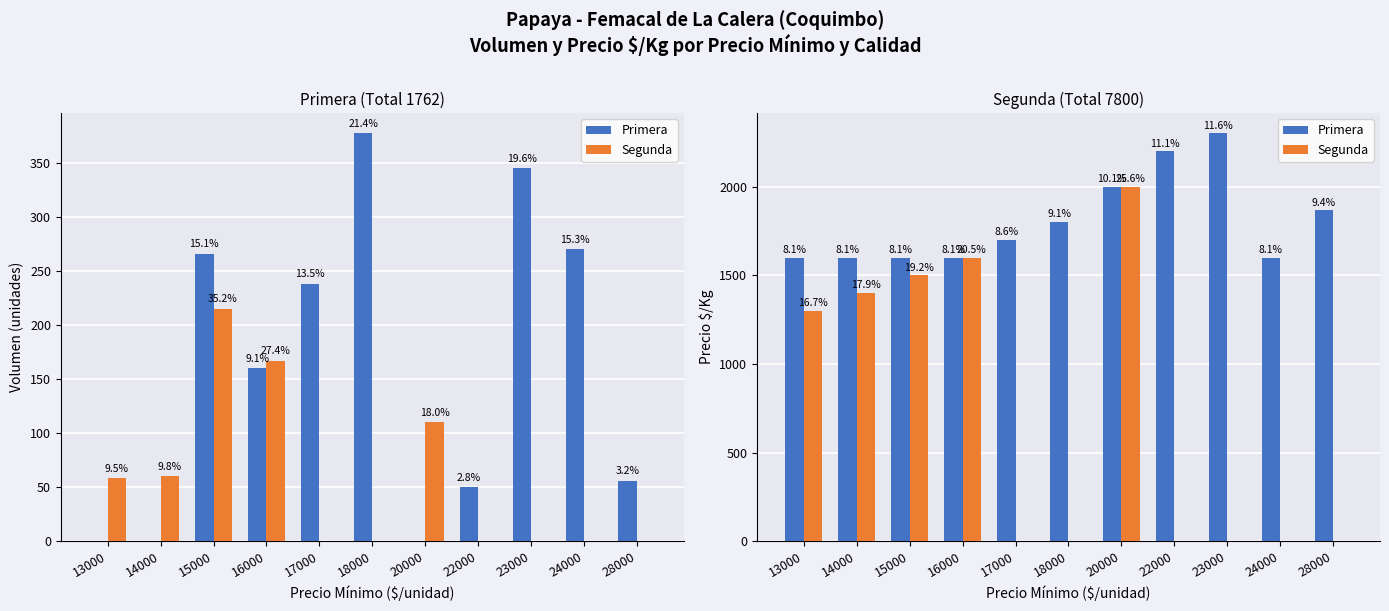

Reading left to right, list all the values displayed in this chart.

Primera: 1600	1600	1600	1600	1700	1800	2000	2200	2300	1600	1867
Segunda: 1300	1400	1500	1600	0	0	2000	0	0	0	0